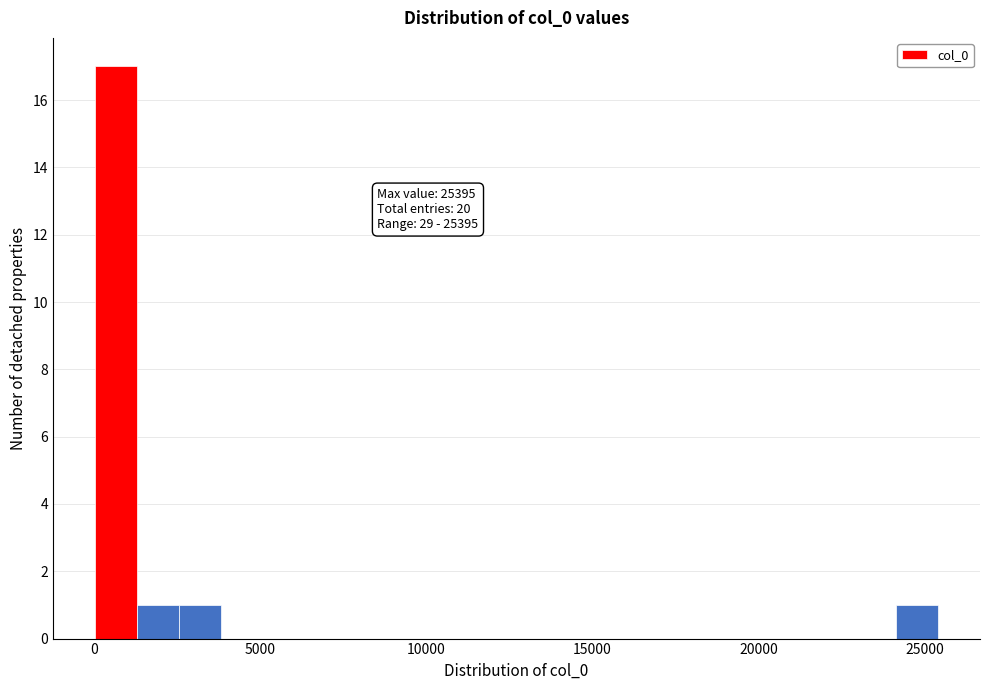

Around what value on the x-axis is the tallest bar? Give the approximate position of its centre, as read against the axis.

500